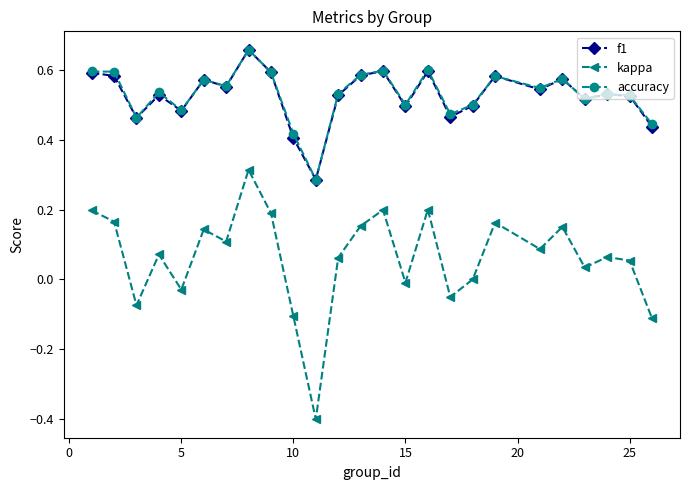

Which series has the largest range (max minus min)?

kappa